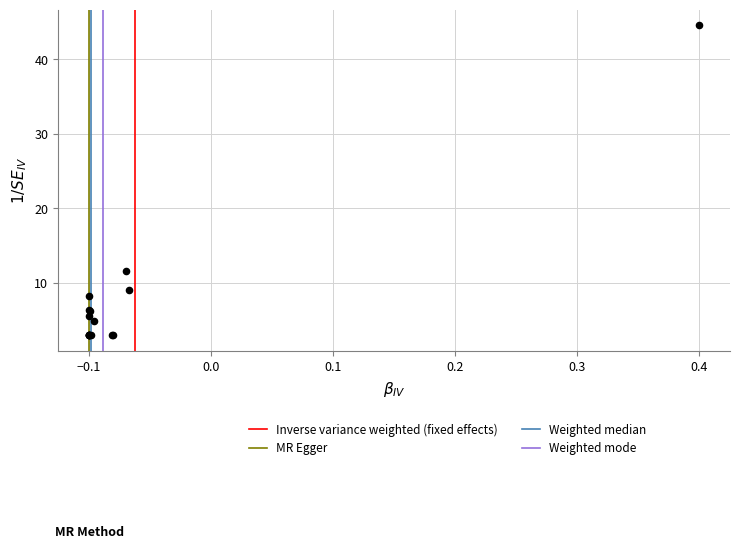

What Y value in the scatter plot is closest to 23?

11.6